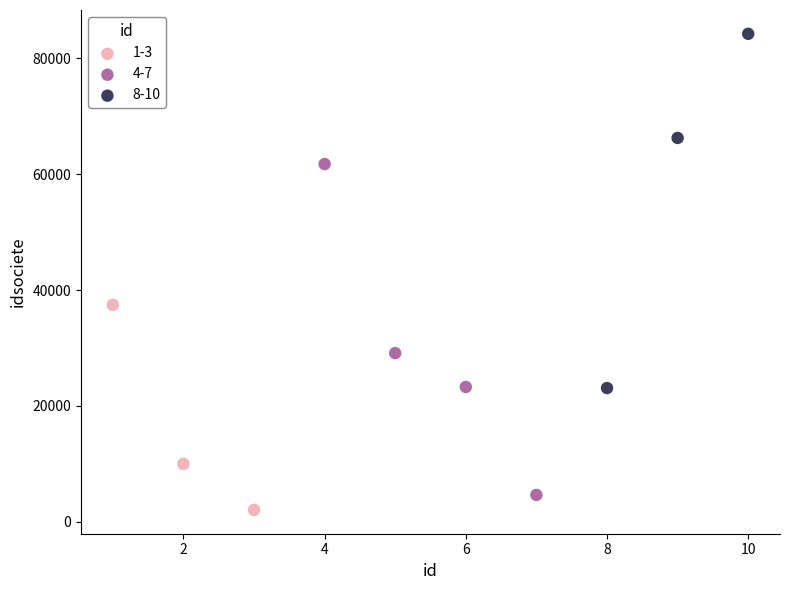

What are all the series names shown in the legend?

1-3, 4-7, 8-10